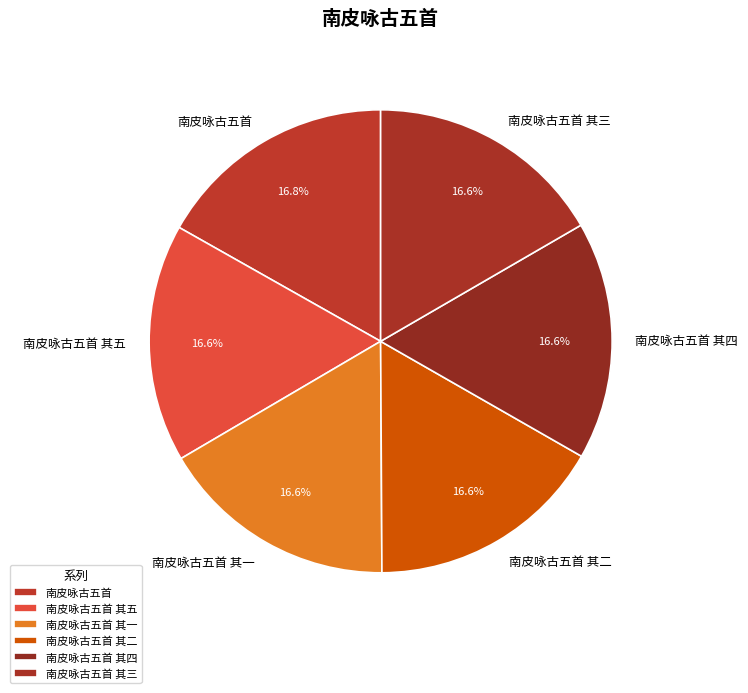

Combined, do 南皮咏古五首 其一 and 南皮咏古五首 其三 account for over 50%?

No